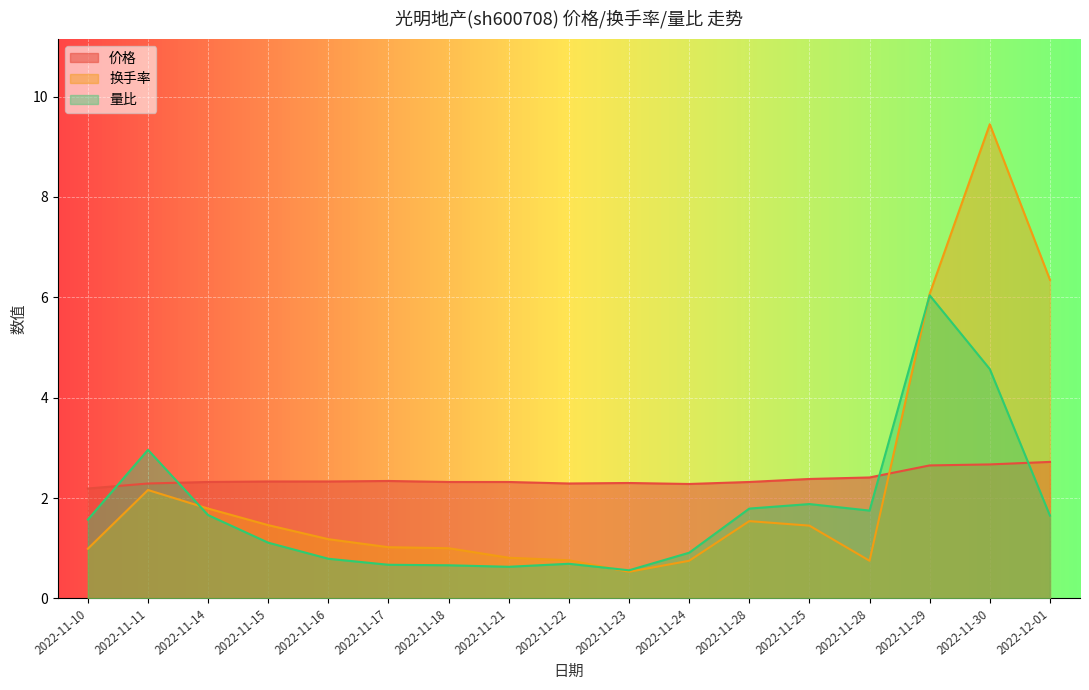

Where does the 量比 series first go above 1?

2022-11-10